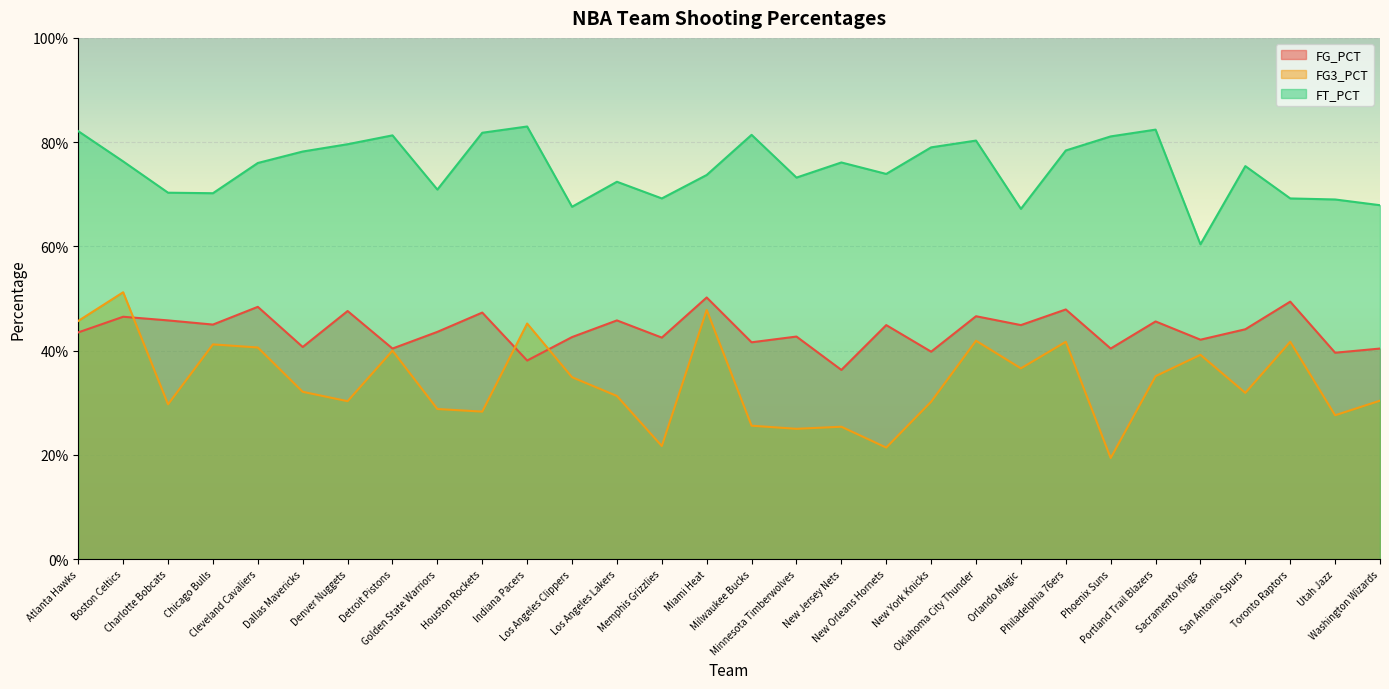

Rank the series by their average value, from highest to lowest.

FT_PCT, FG_PCT, FG3_PCT